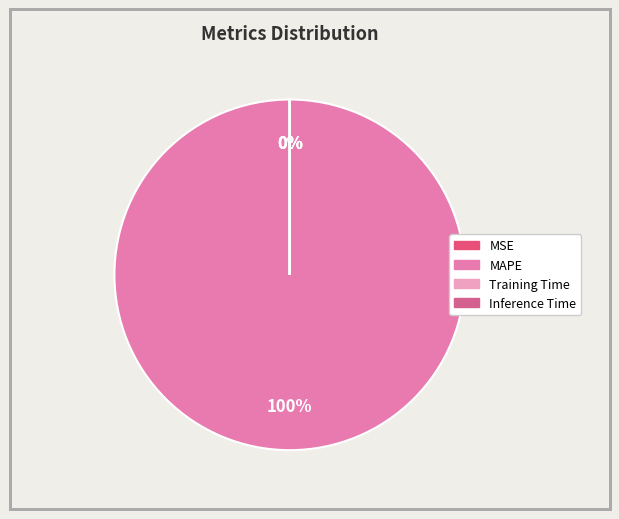

What is the largest slice in the pie chart?

MAPE